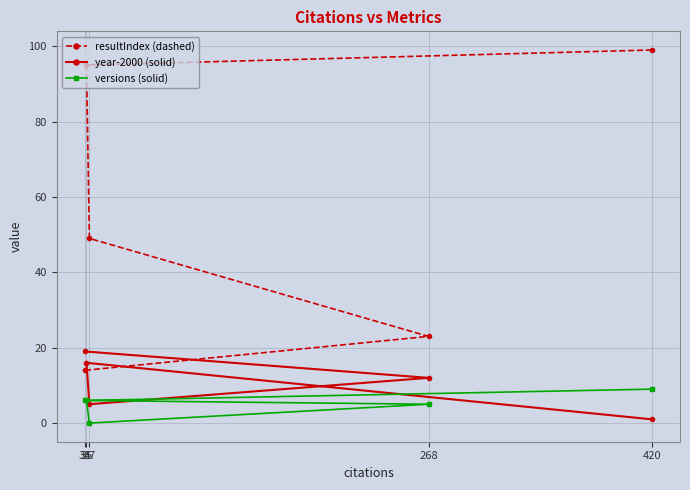

How many data points does each series have?

5